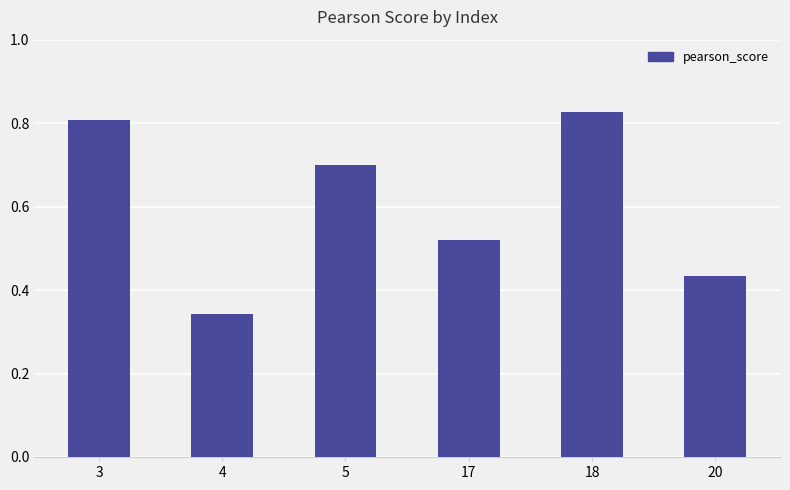

Rank the categories by value from highest to lowest.

18, 3, 5, 17, 20, 4